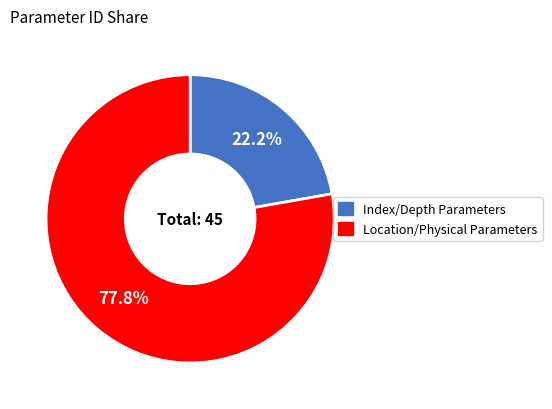

Which has a higher value, Location/Physical Parameters or Index/Depth Parameters?

Location/Physical Parameters